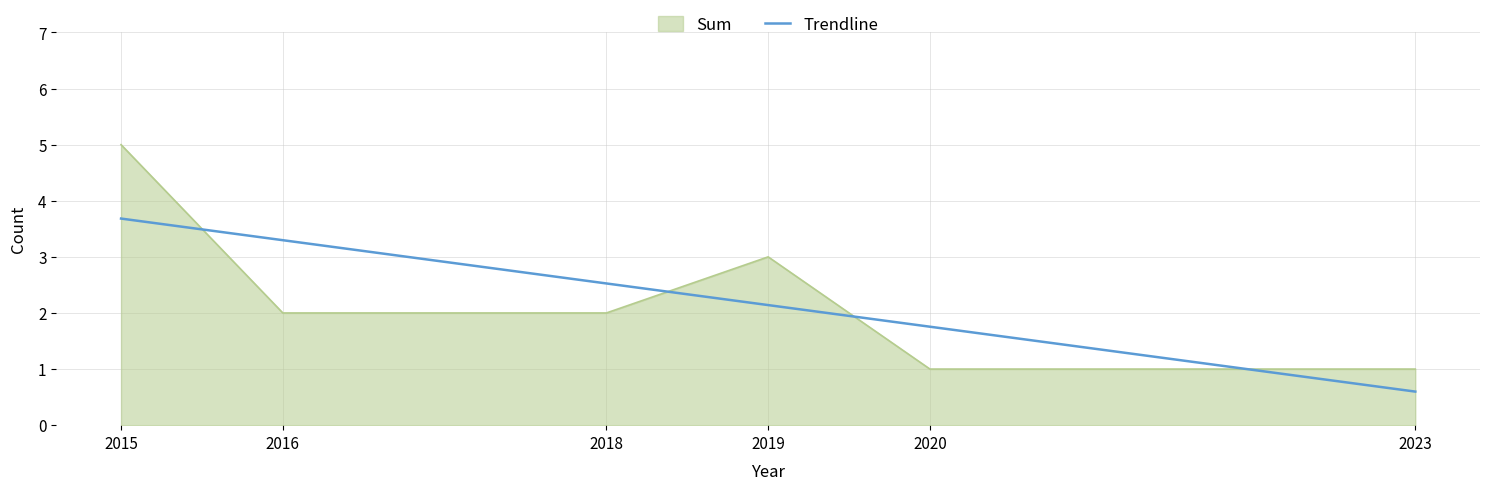

What is the difference between the second highest and minimum values in the Trendline series?

2.7